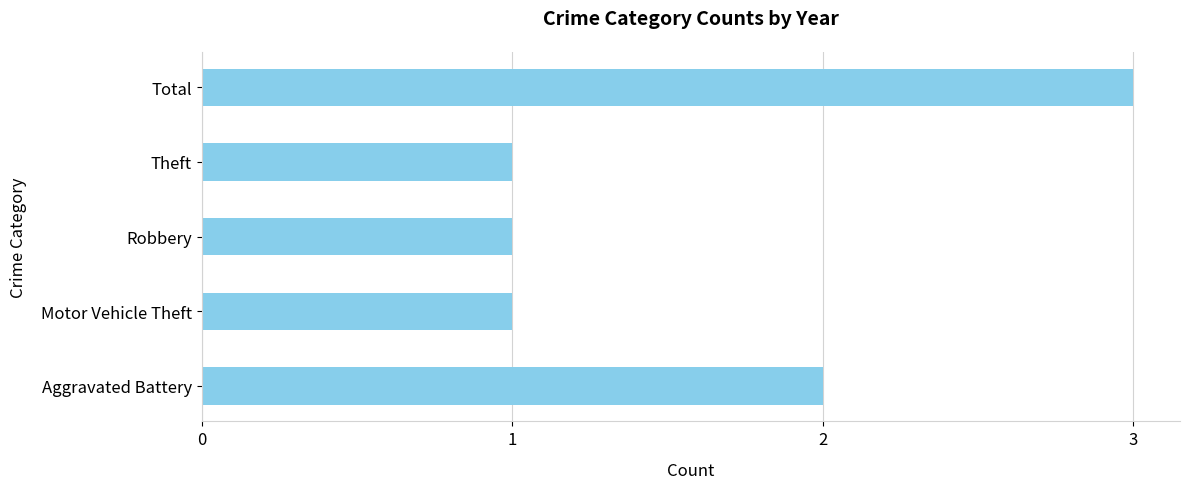

How many categories are shown in the chart?

5